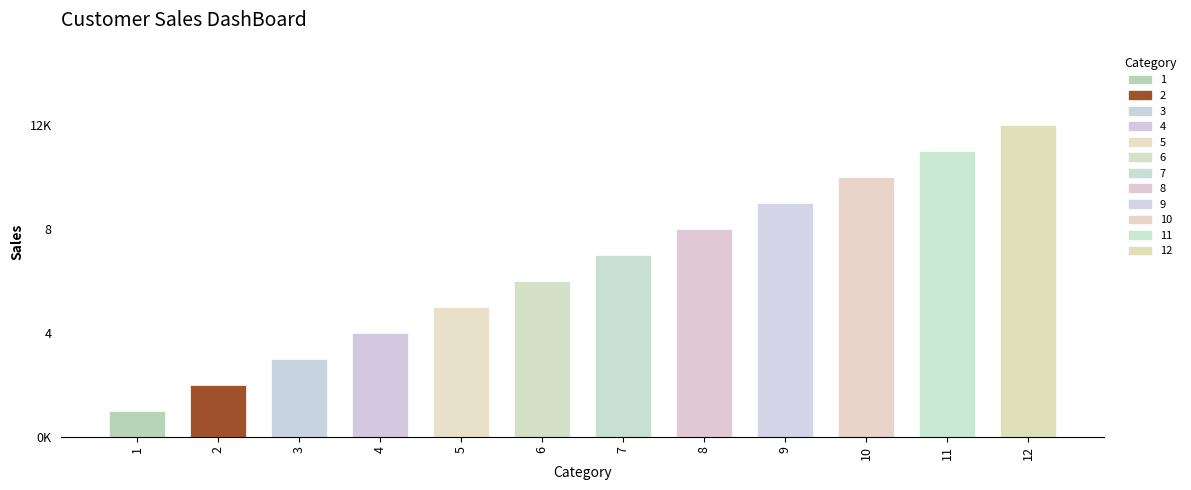

Are the bars horizontal?

No